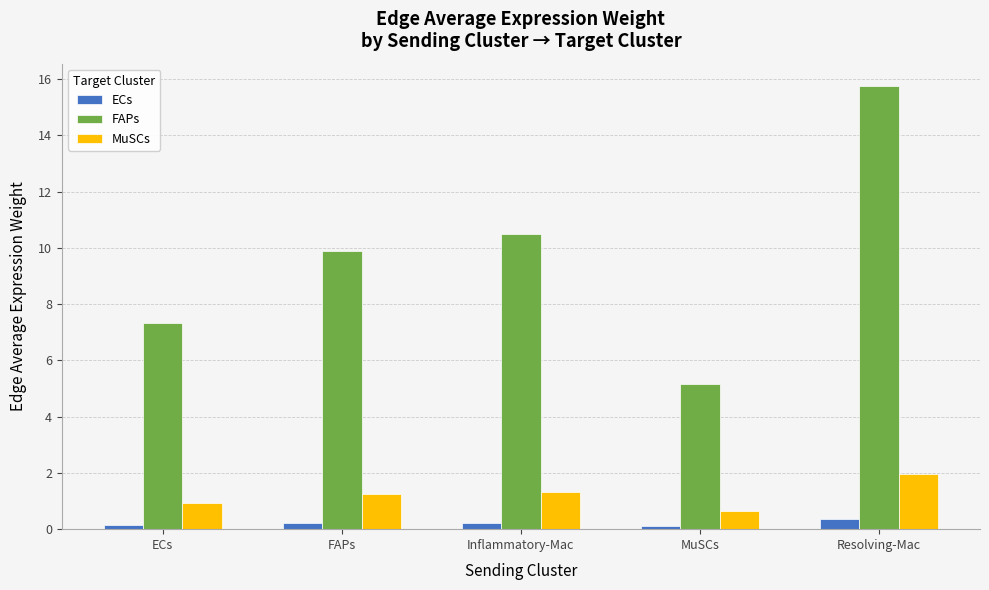

Rank the series by their maximum value, from highest to lowest.

FAPs, MuSCs, ECs